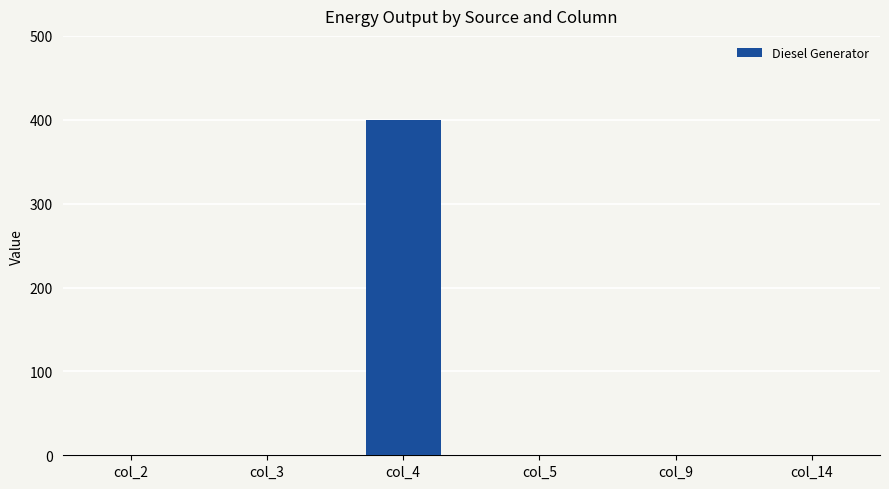

Which category has the highest value across all series?

col_4